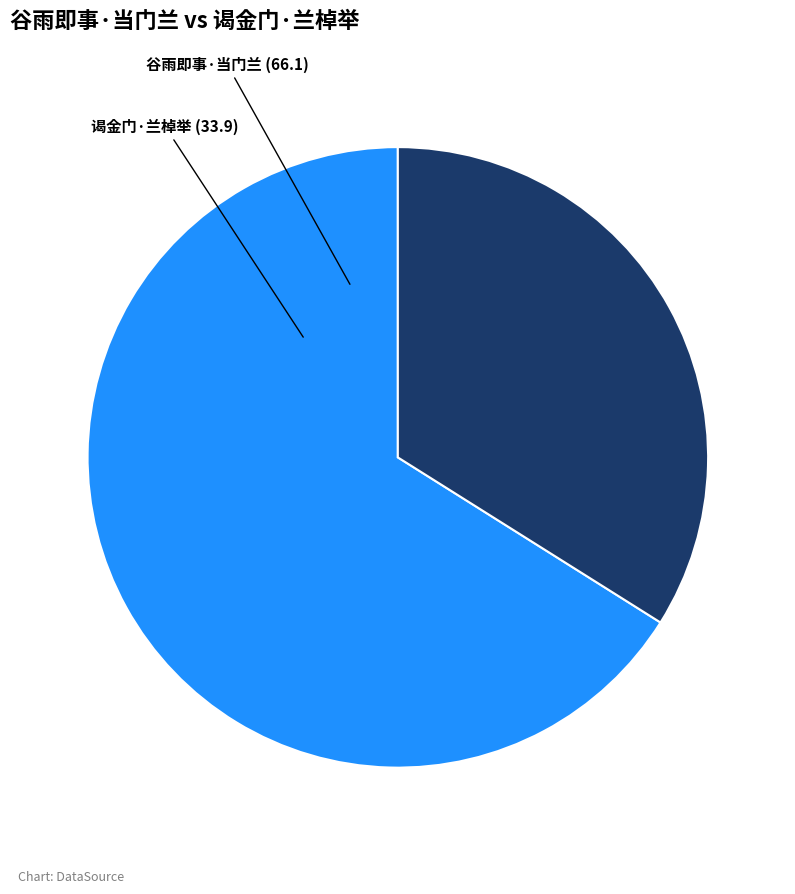

The 谒金门·兰棹举 slice represents 34% of the pie. True or false?

True